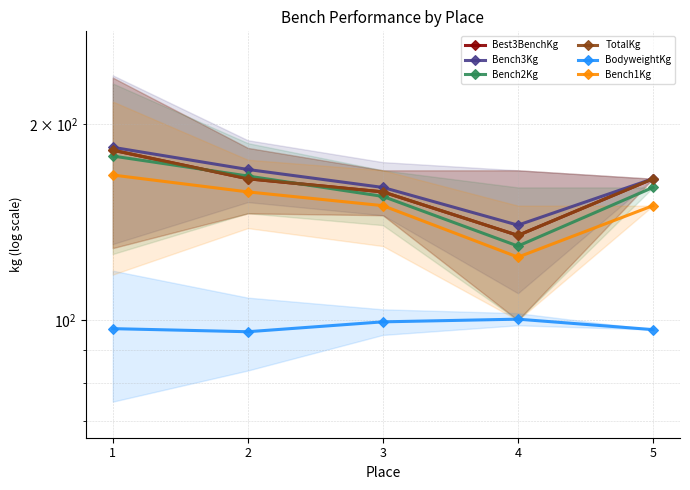

What are all the series names shown in the legend?

Best3BenchKg, Bench3Kg, Bench2Kg, TotalKg, BodyweightKg, Bench1Kg